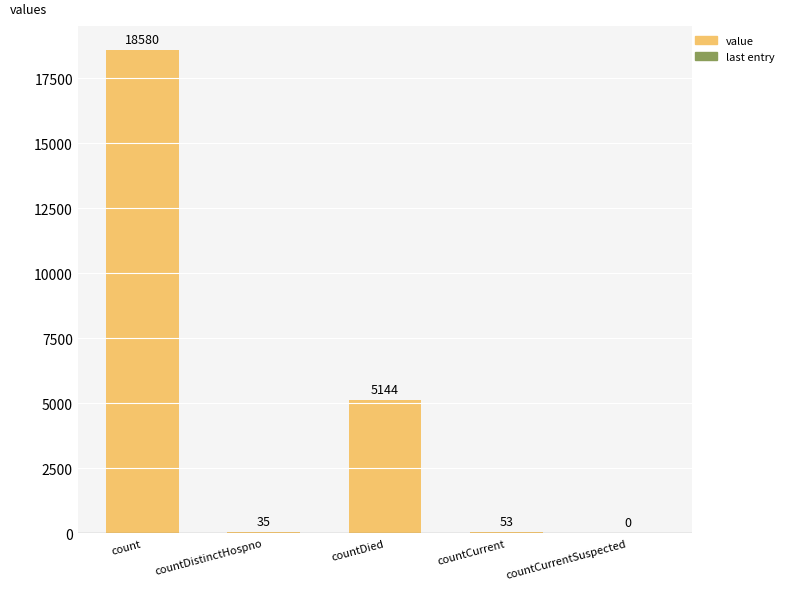

True or false: the data shows 30190 at count.

False